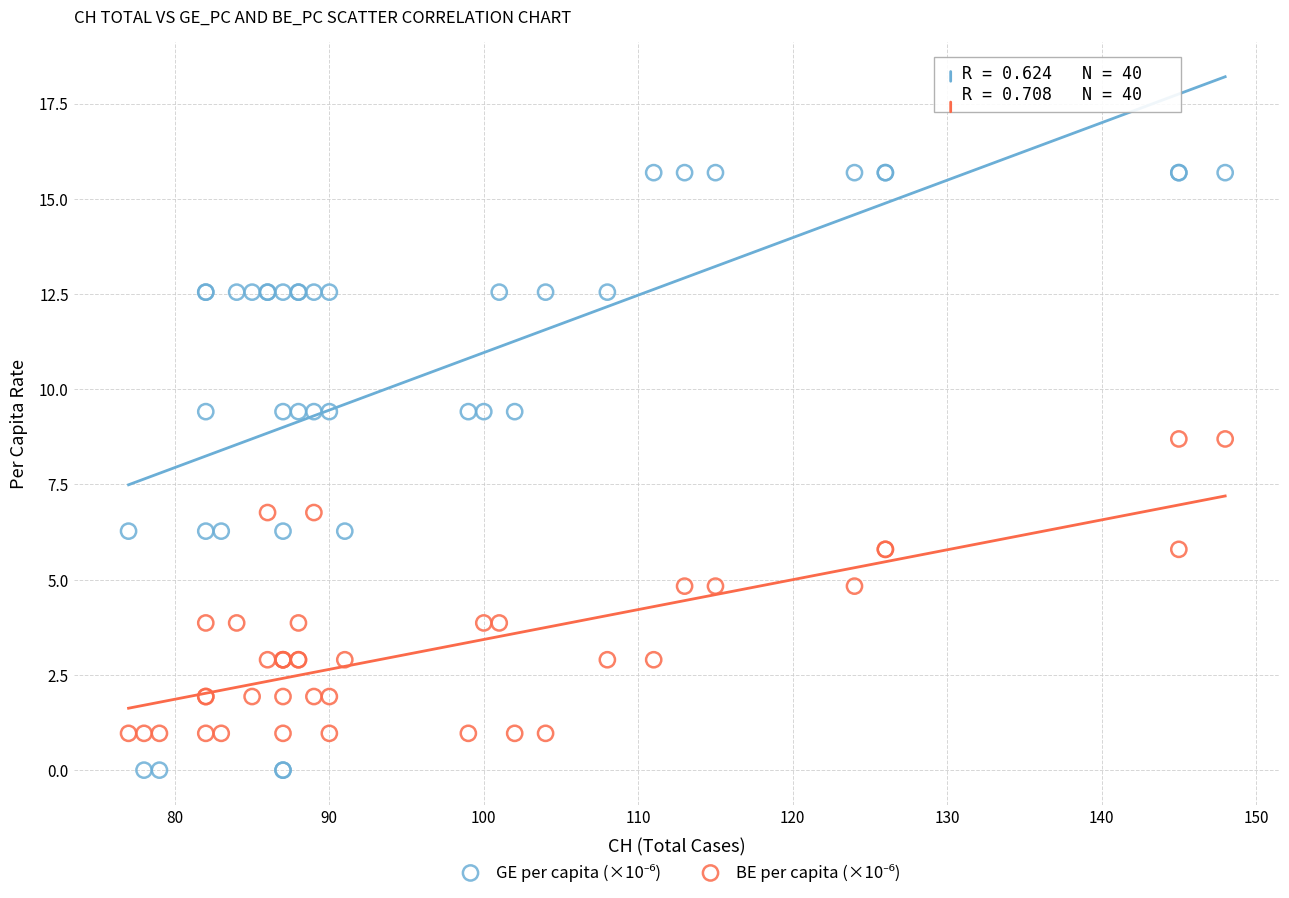

What is the X range (max minus min) for the scatter plot?

71.0